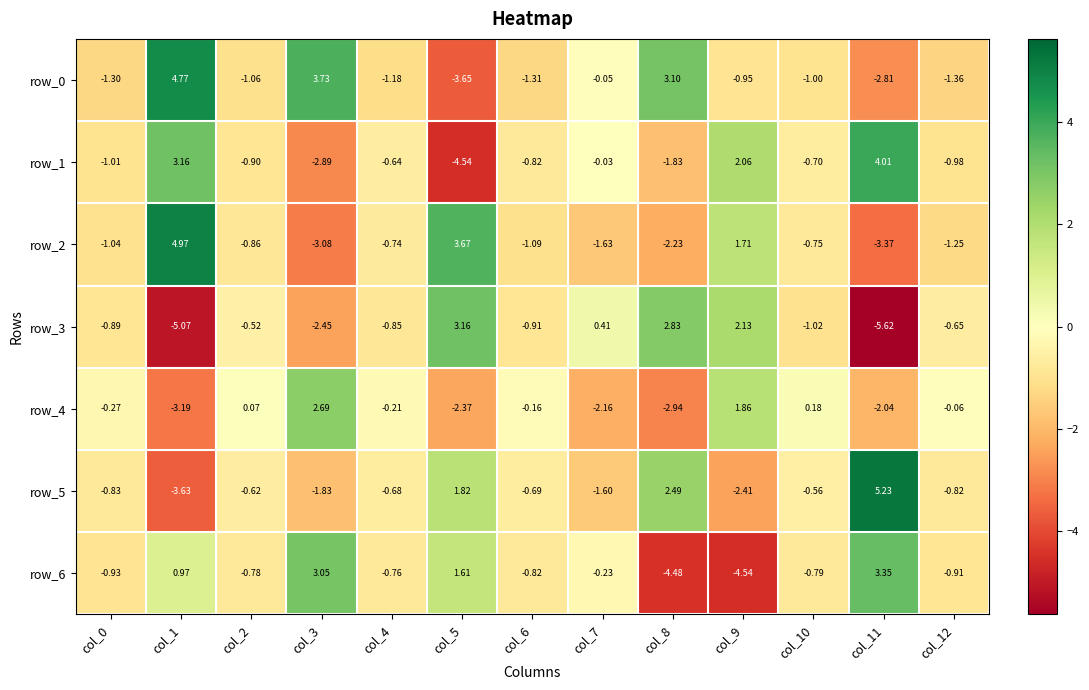

Which series changed the most between col_0 and col_6?

row_1